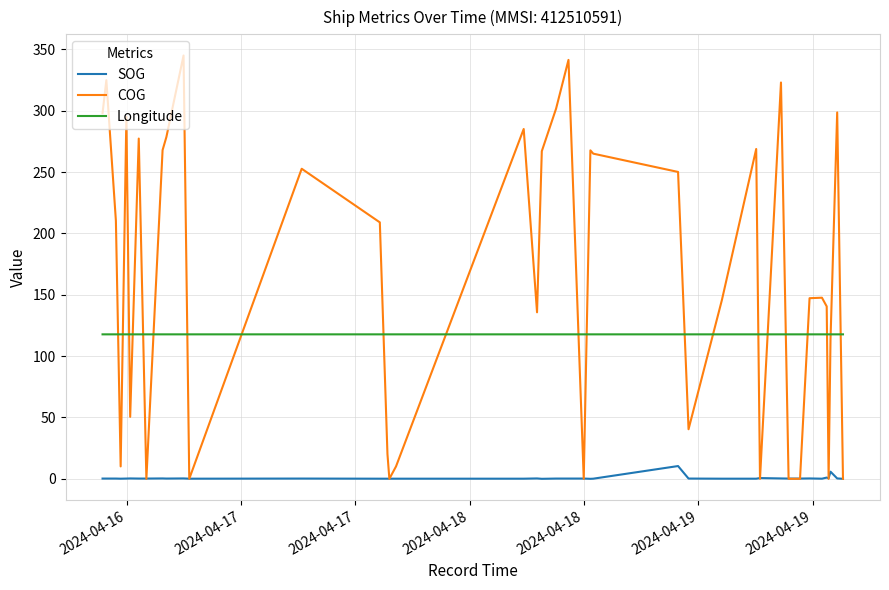

True or false: SOG and Longitude intersect in this chart.

False